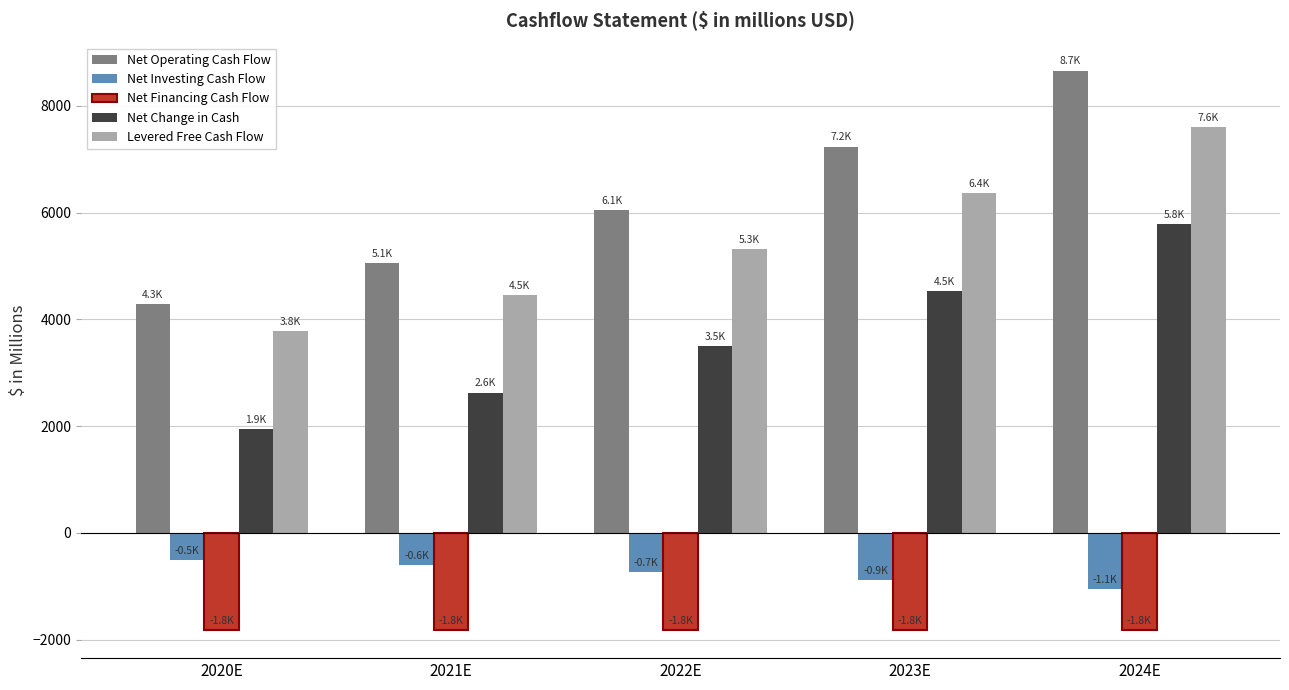

What is the value of the Net Operating Cash Flow bar at the 2nd from the left?

5062.7